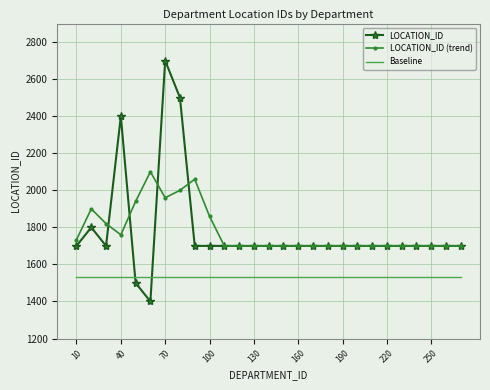

List the series in order of their peak value, lowest first.

Baseline, LOCATION_ID (trend), LOCATION_ID